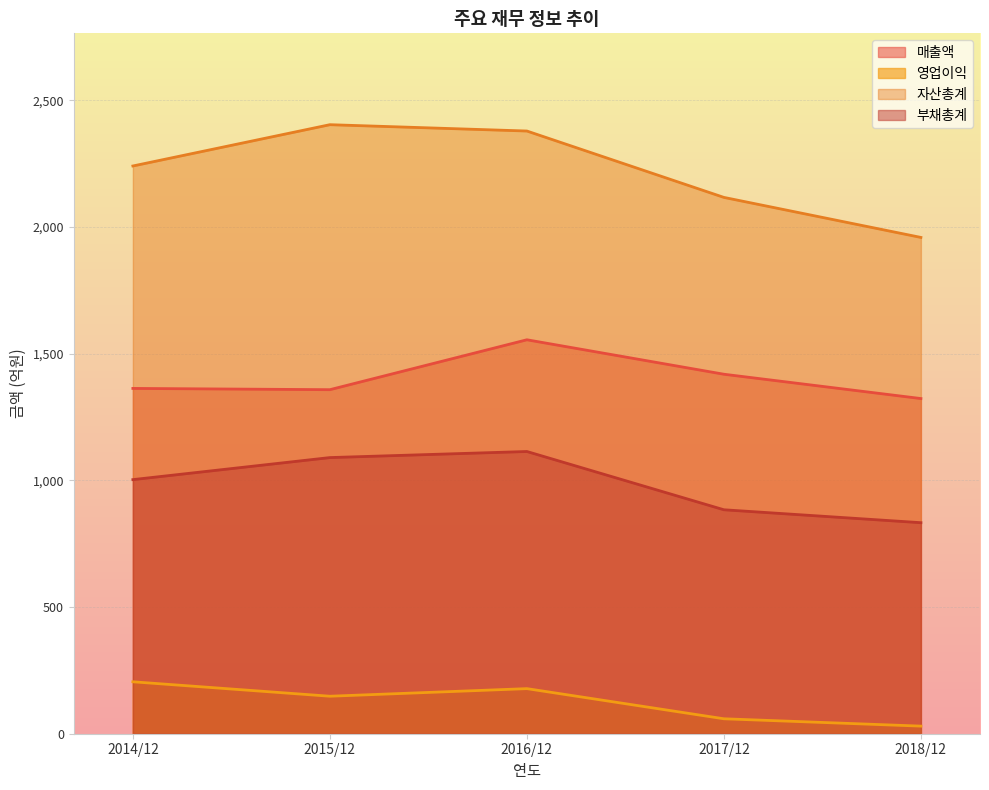

What is the difference between the maximum and minimum values in the 영업이익 series?

175